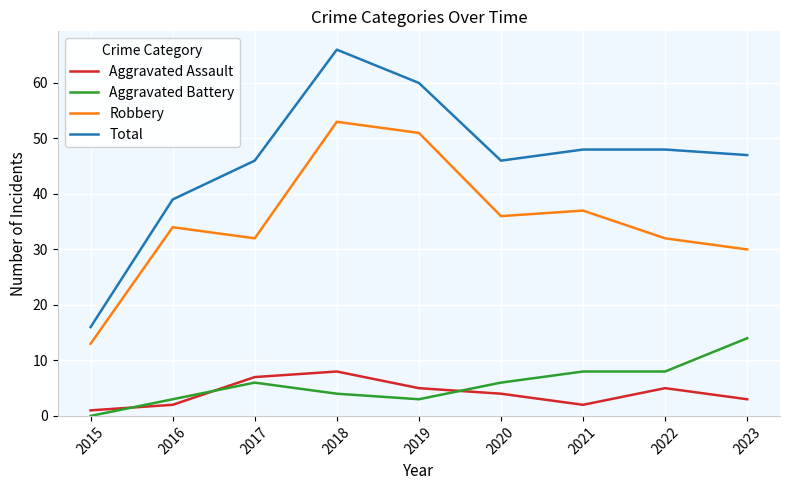

True or false: Aggravated Battery and Total intersect in this chart.

False